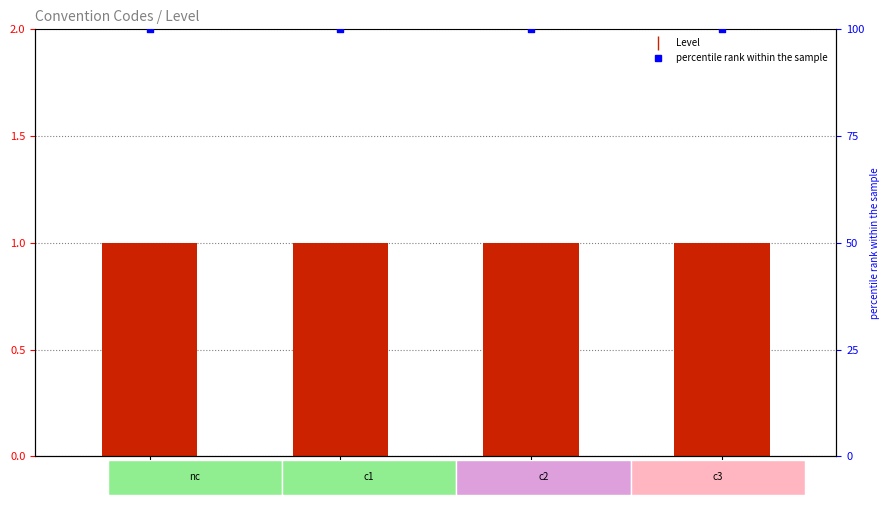

What are all the series names shown in the legend?

Level, percentile rank within the sample